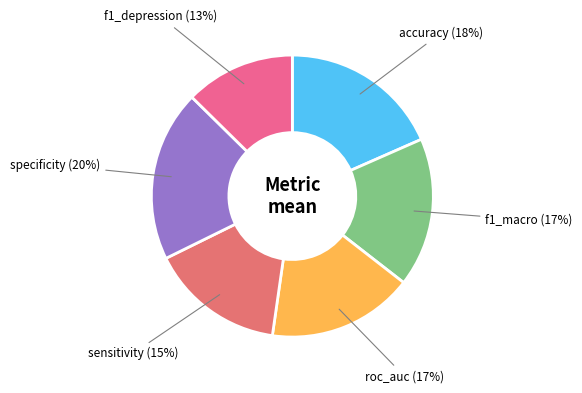

How many segments does this pie chart have?

6